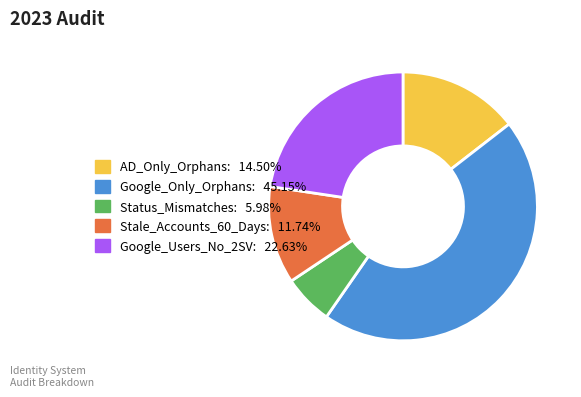

Rank the categories by value from highest to lowest.

Google_Only_Orphans, Google_Users_No_2SV, AD_Only_Orphans, Stale_Accounts_60_Days, Status_Mismatches